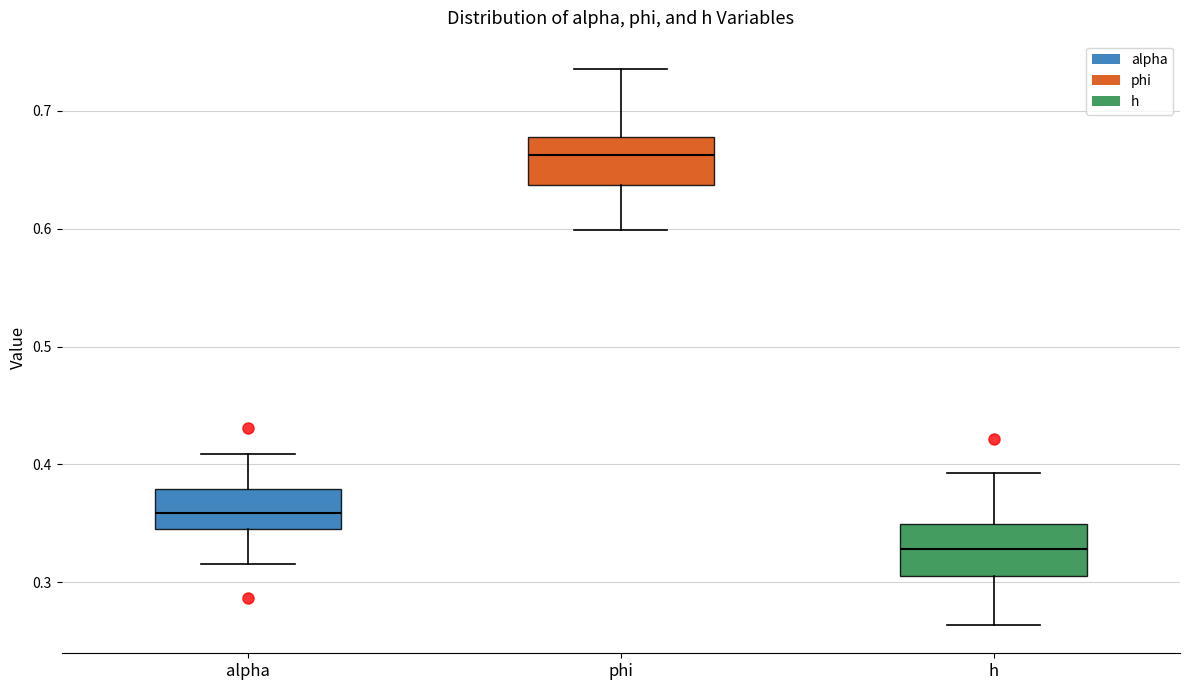

Which box has the highest median line?

phi